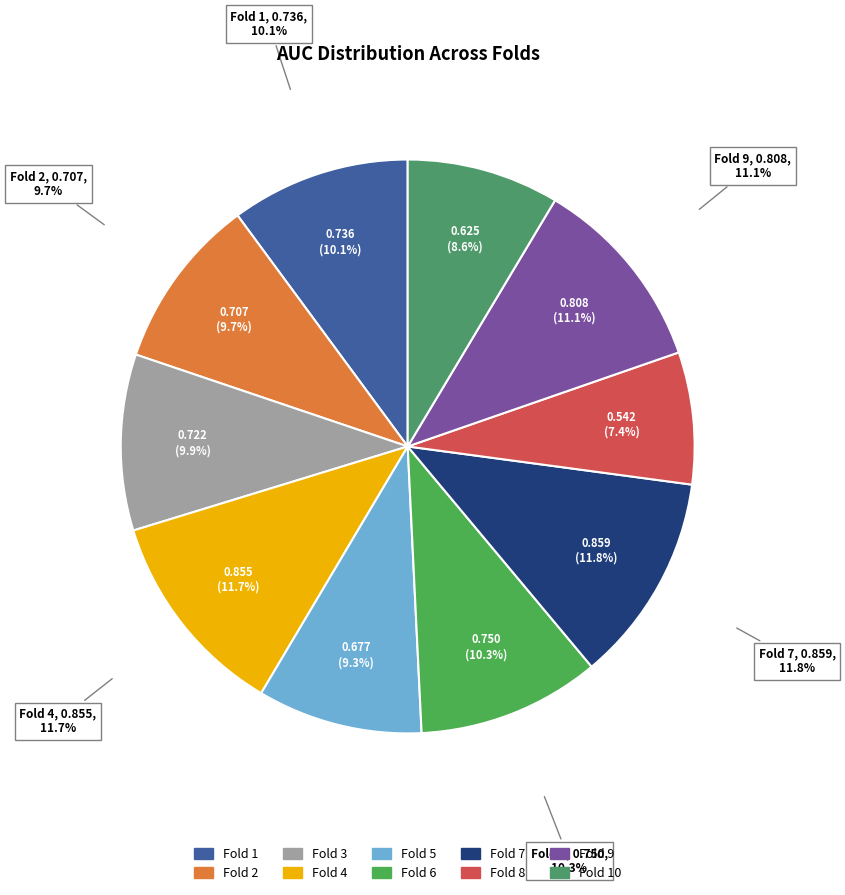

How much of the chart is everything except Fold 5?

90.7%